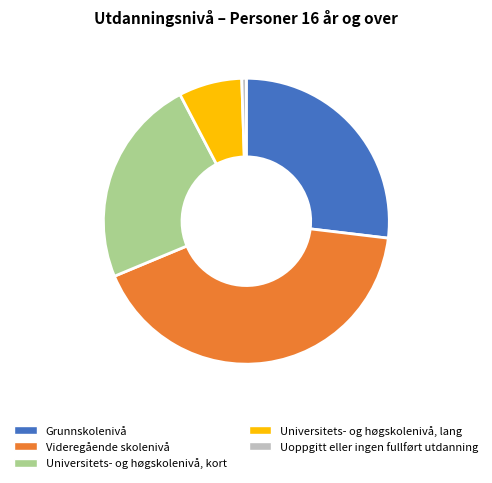

Does any single category account for the majority?

No